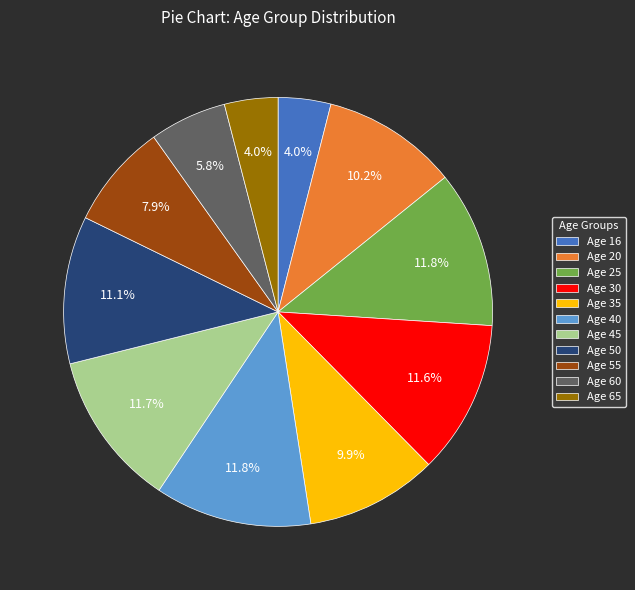

What percentage do Age 20 and Age 30 together represent?

21.8%